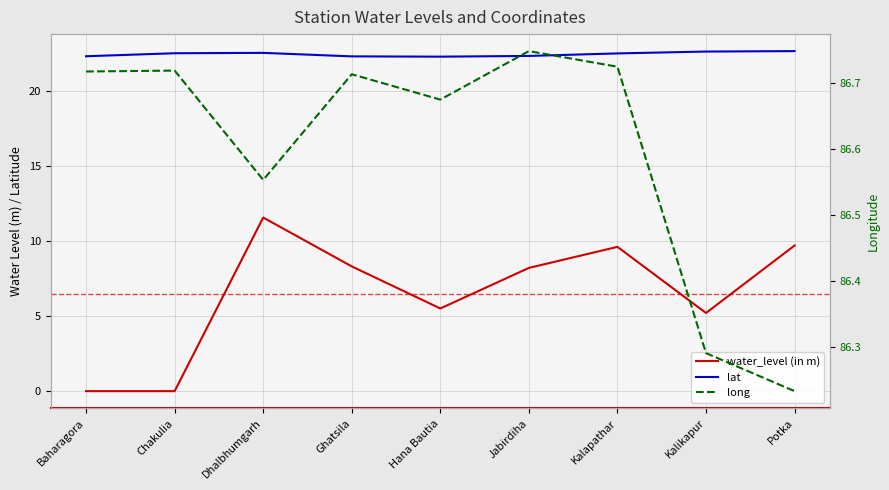

Reading left to right, what are all the values shown in this chart?

water_level (in m): 0.0	0.0	11.6	8.3	5.5	8.2	9.6	5.2	9.7
lat: 22.3	22.5	22.5	22.3	22.3	22.3	22.5	22.6	22.6
long: 86.7	86.7	86.6	86.7	86.7	86.7	86.7	86.3	86.2